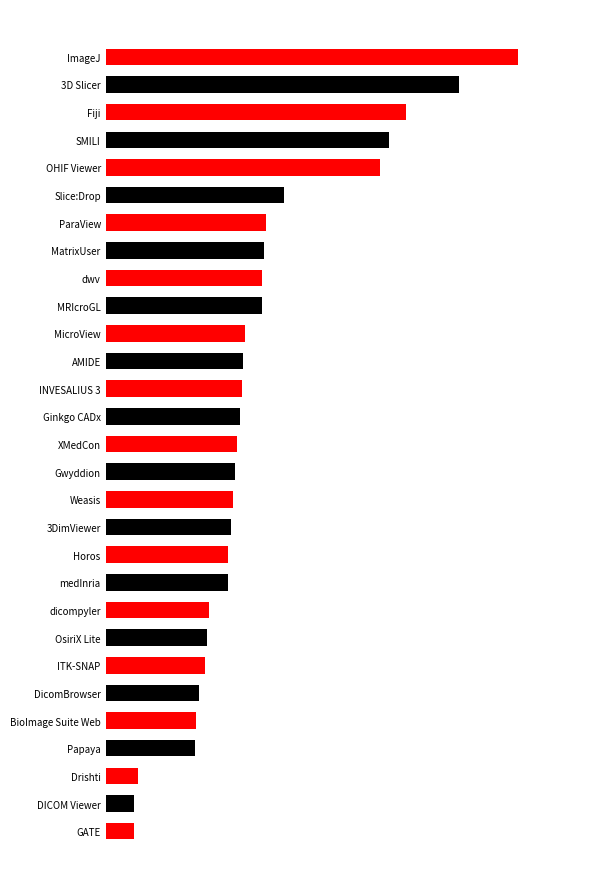

Does the chart contain any negative values?

No